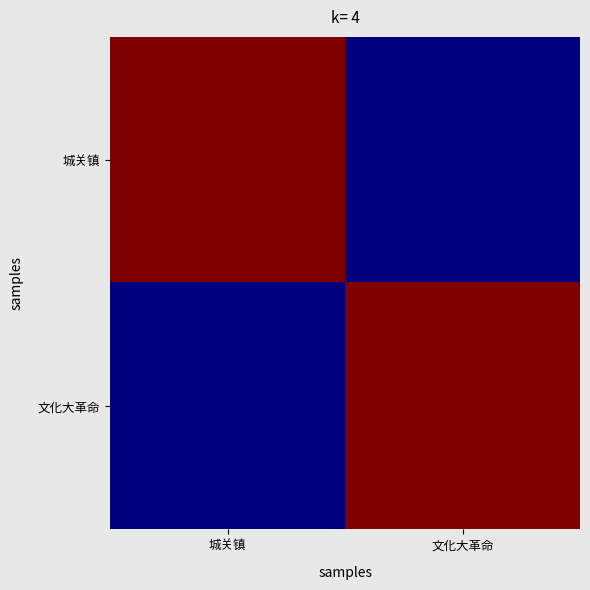

Which series has the largest total across all categories?

城关镇